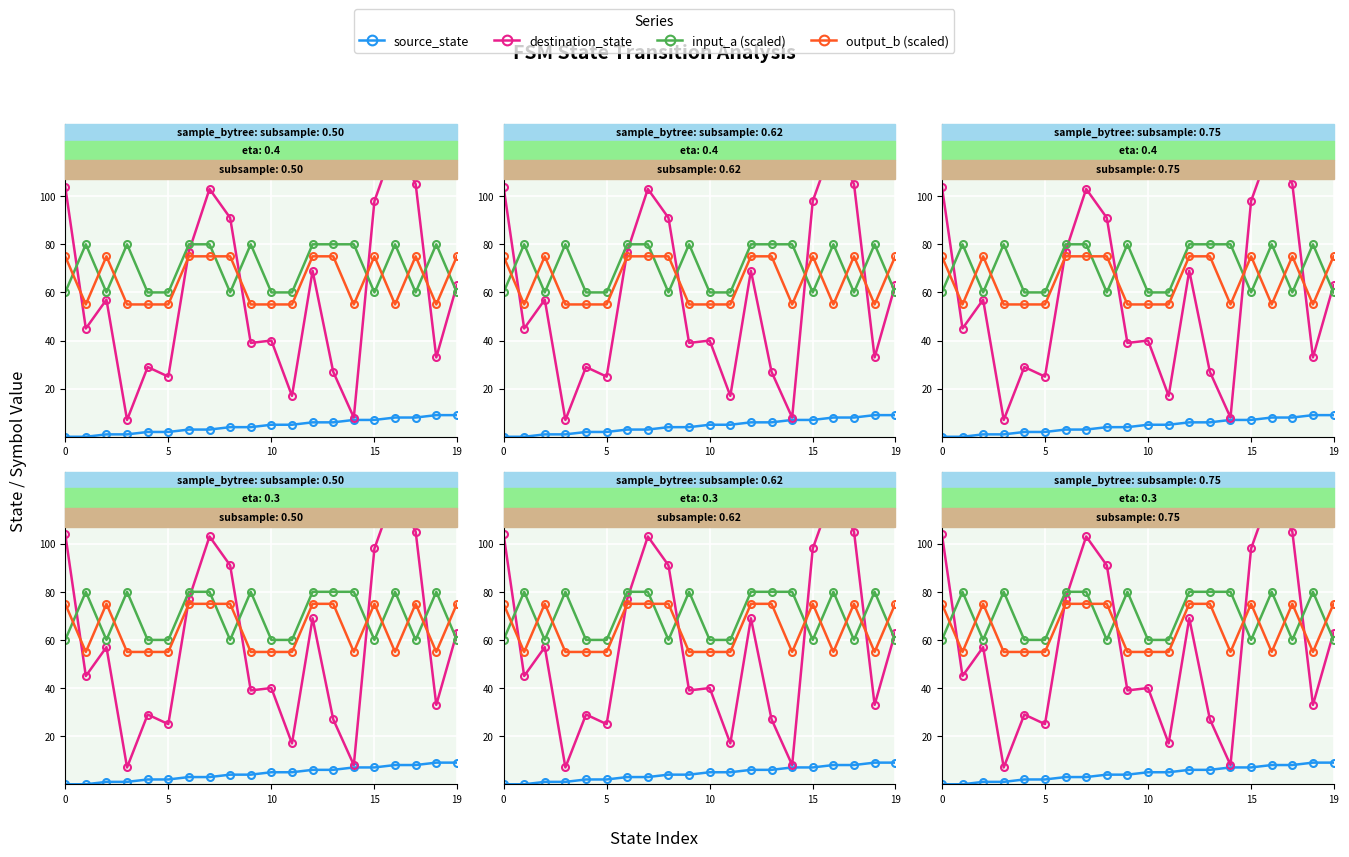

How many positive values does the source_state series have?

18